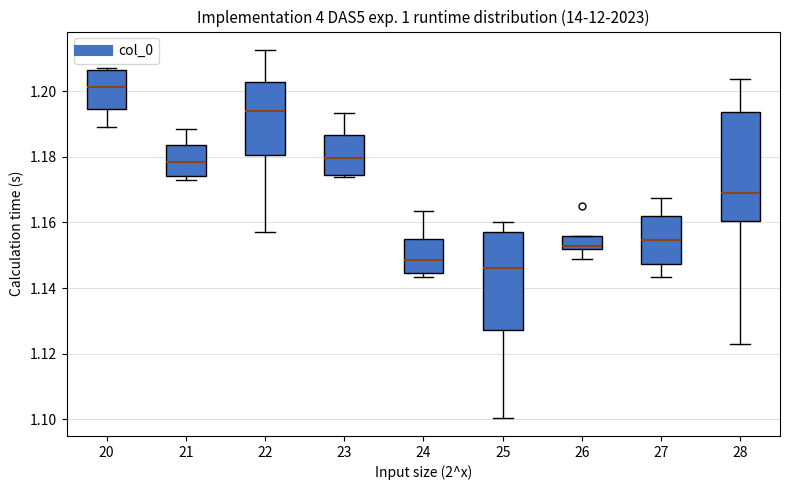

Which box is the tallest, from its lower edge to its upper edge?

28